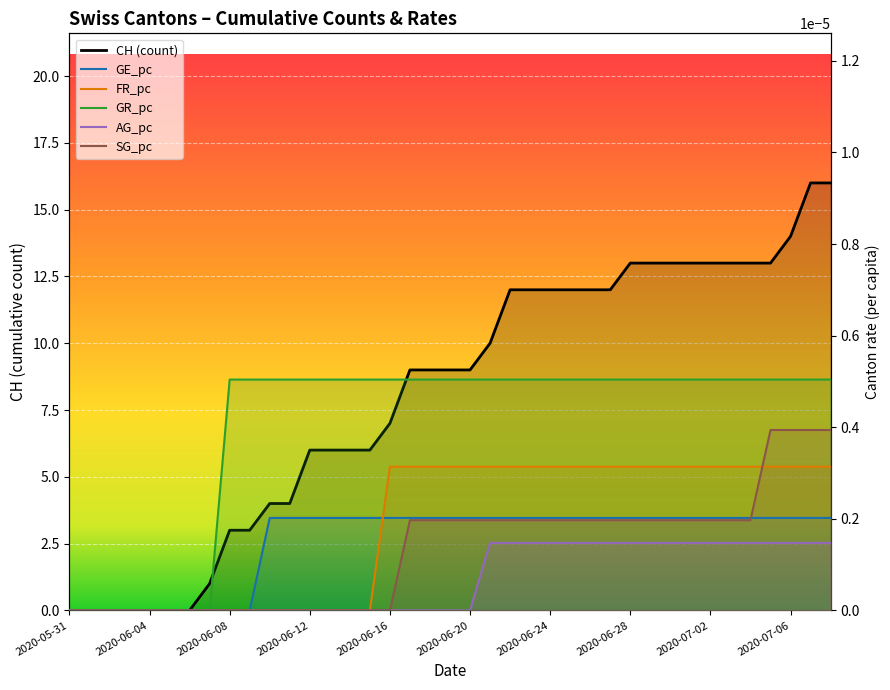

Which category has the lowest value across all series?

2020-05-31